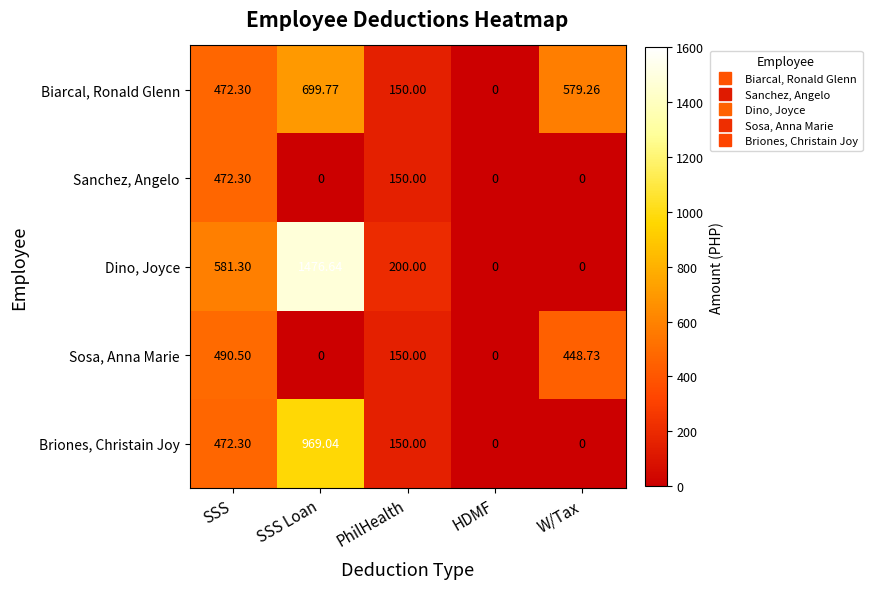

At which category is the sum across all series the highest?

SSS Loan